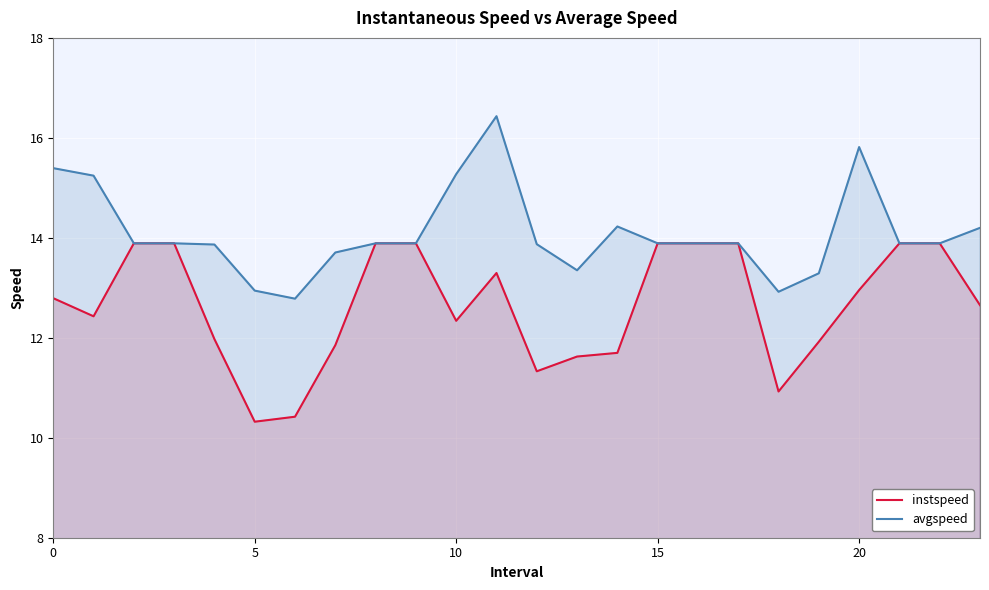

What are all the series names shown in the legend?

instspeed, avgspeed